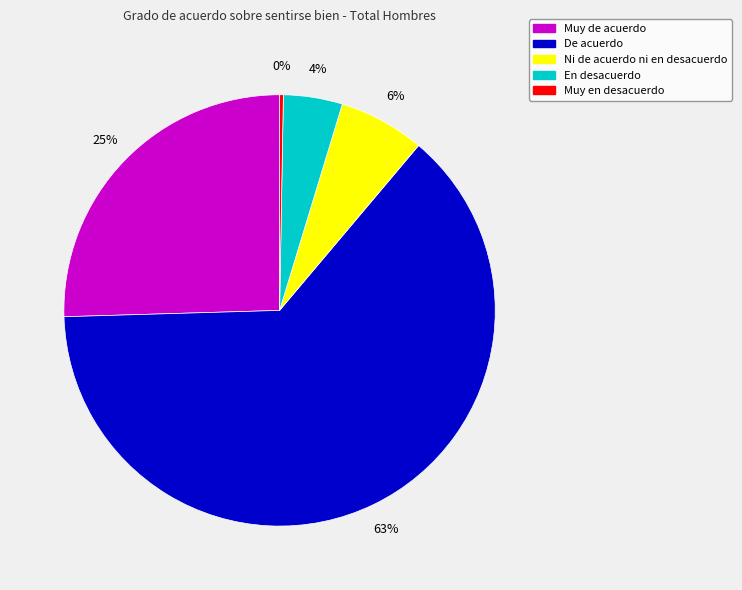

How many slices are in this pie chart?

5